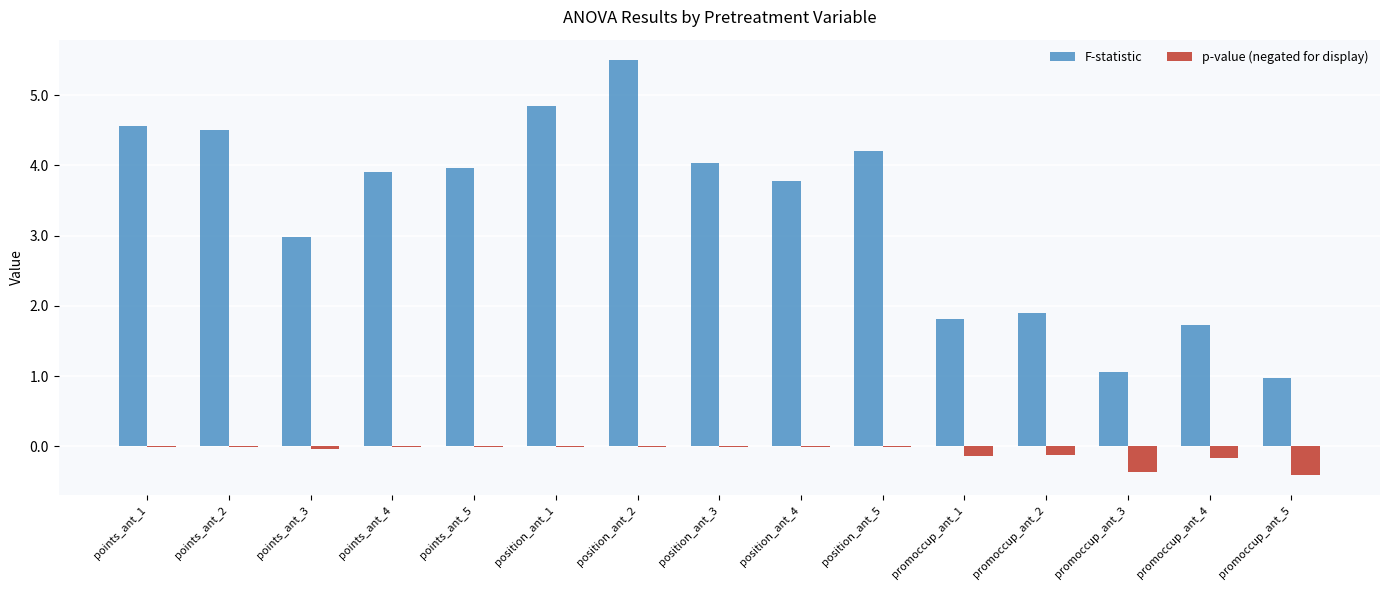

At which category is the sum across all series the highest?

position_ant_2